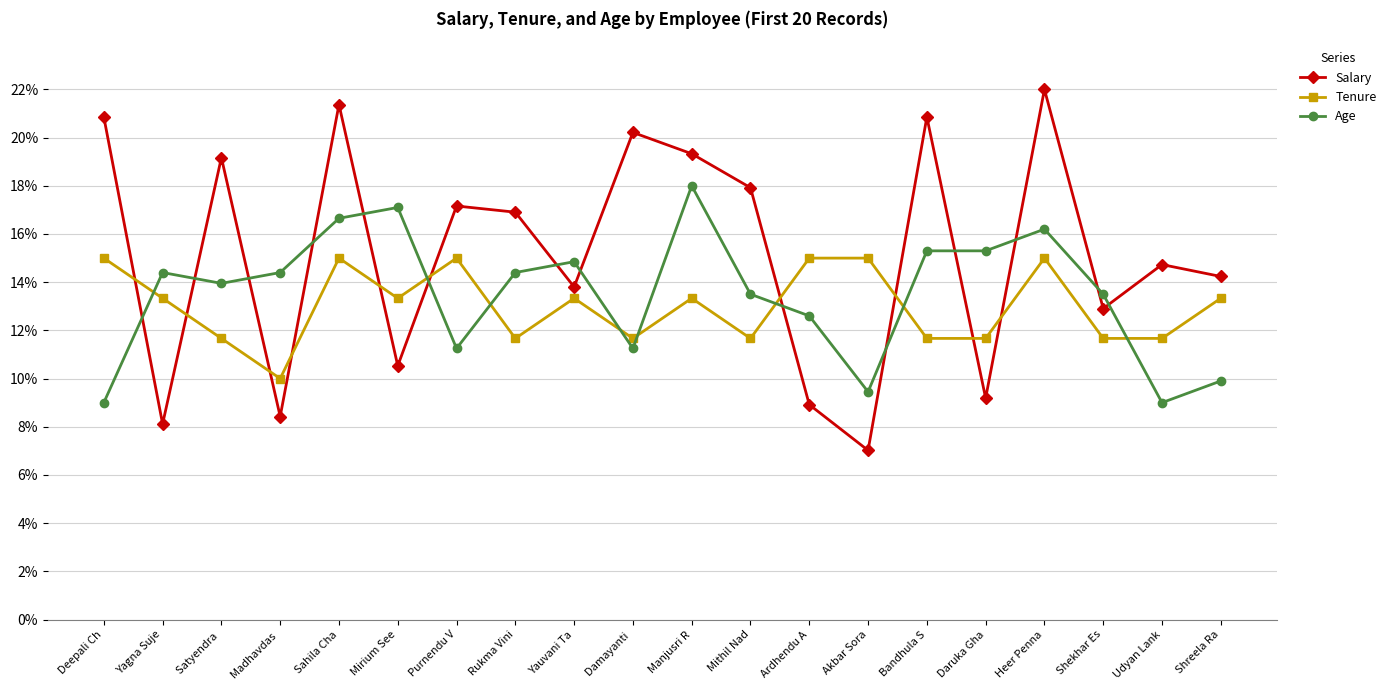

Is the value of Salary at Shreela Ra greater than the value of Tenure at Ardhendu A?

No